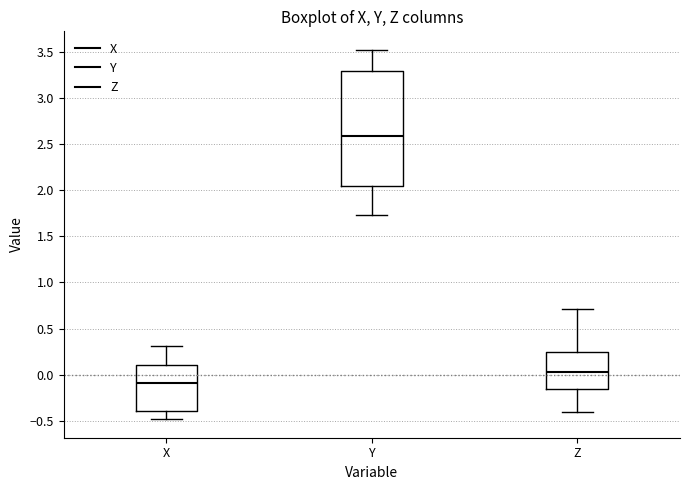

Which box's median line is the lowest?

X